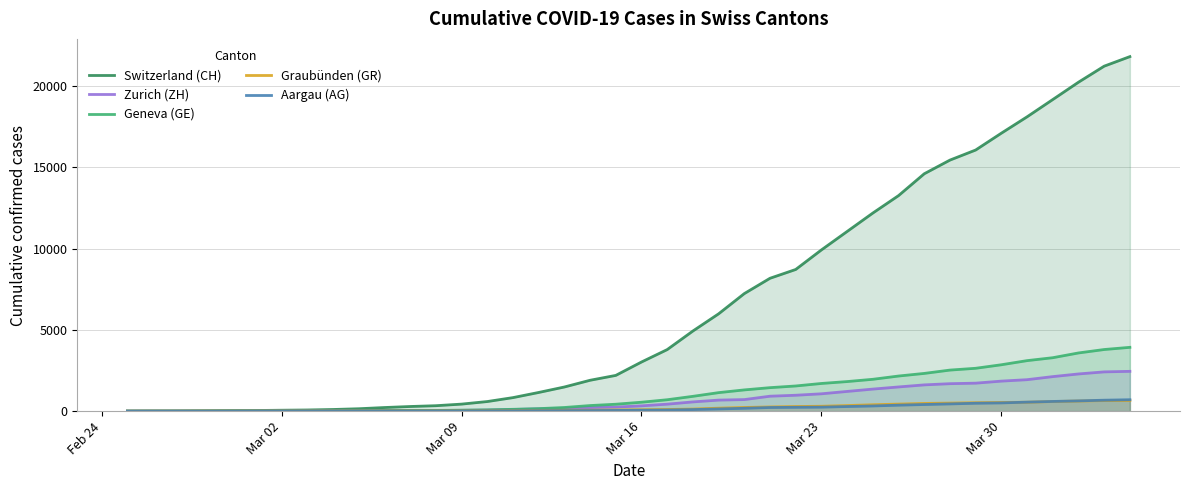

What is the maximum value shown in the chart?

21827